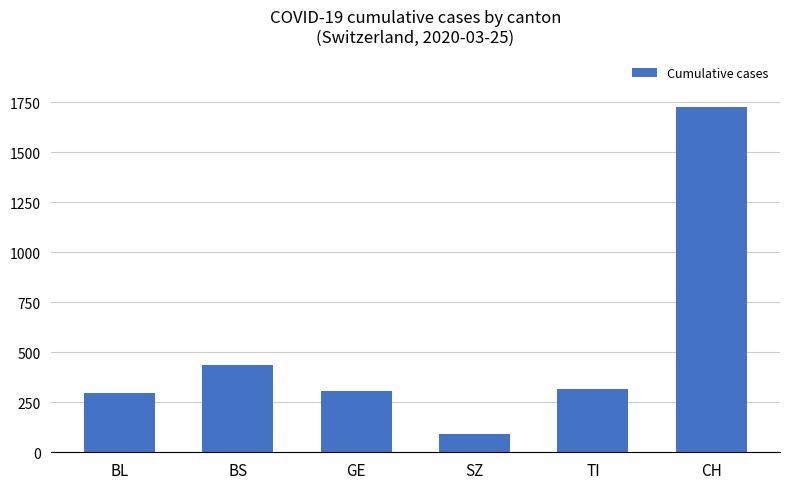

What is the difference between the maximum and minimum values?

1633